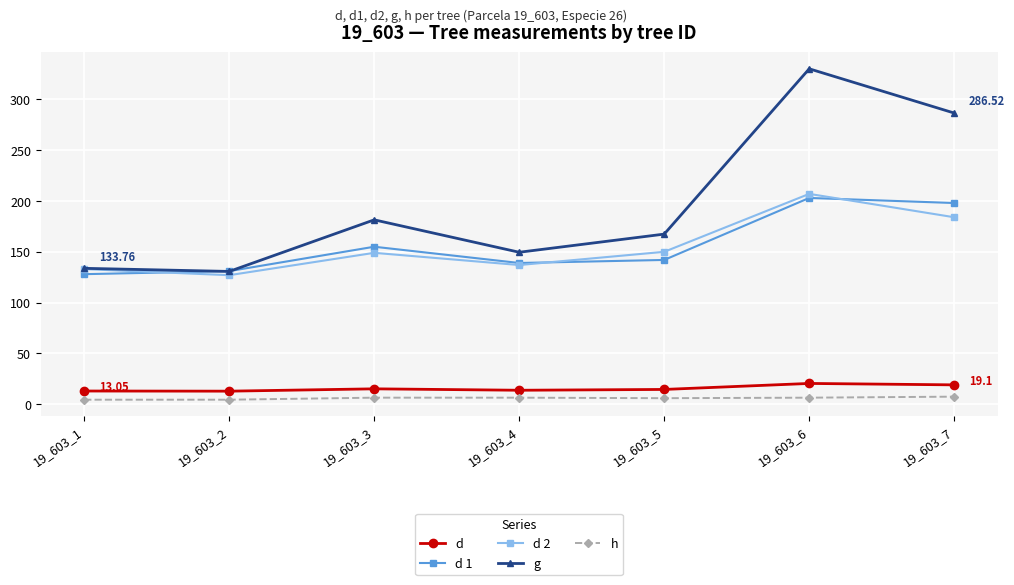

At which category does g reach its first local peak?

19_603_3